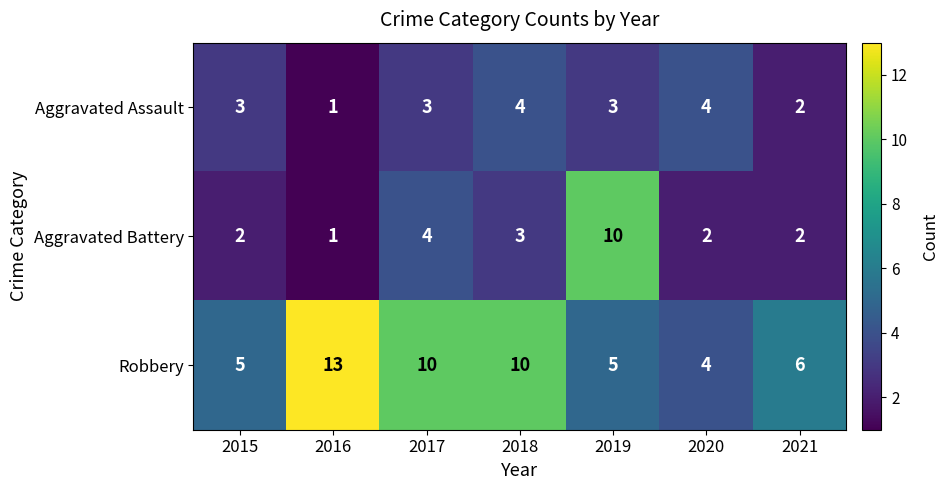

At which category is the sum across all series the highest?

2019